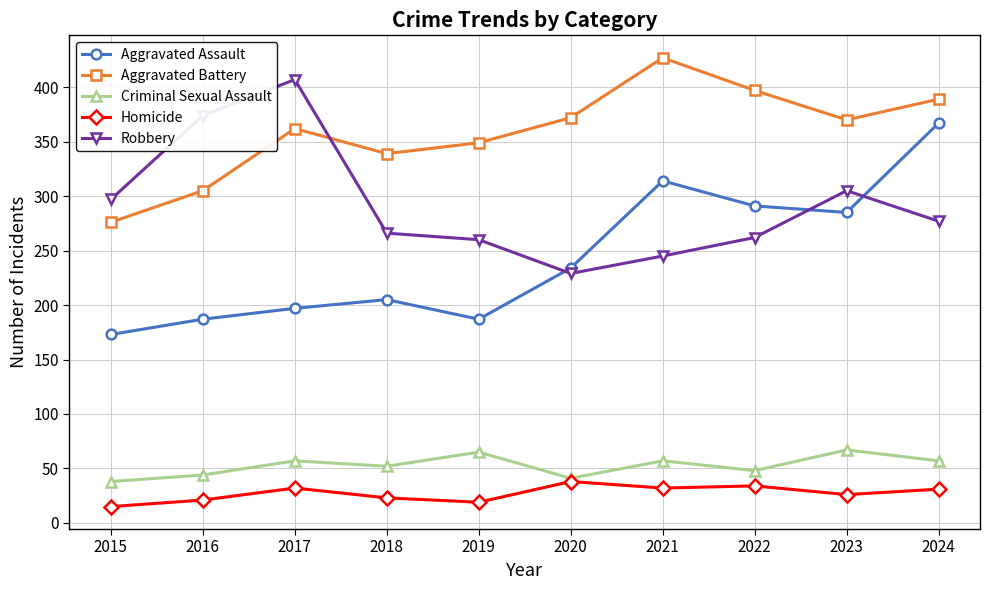

Between 2023 and 2024, which series saw the biggest shift?

Aggravated Assault